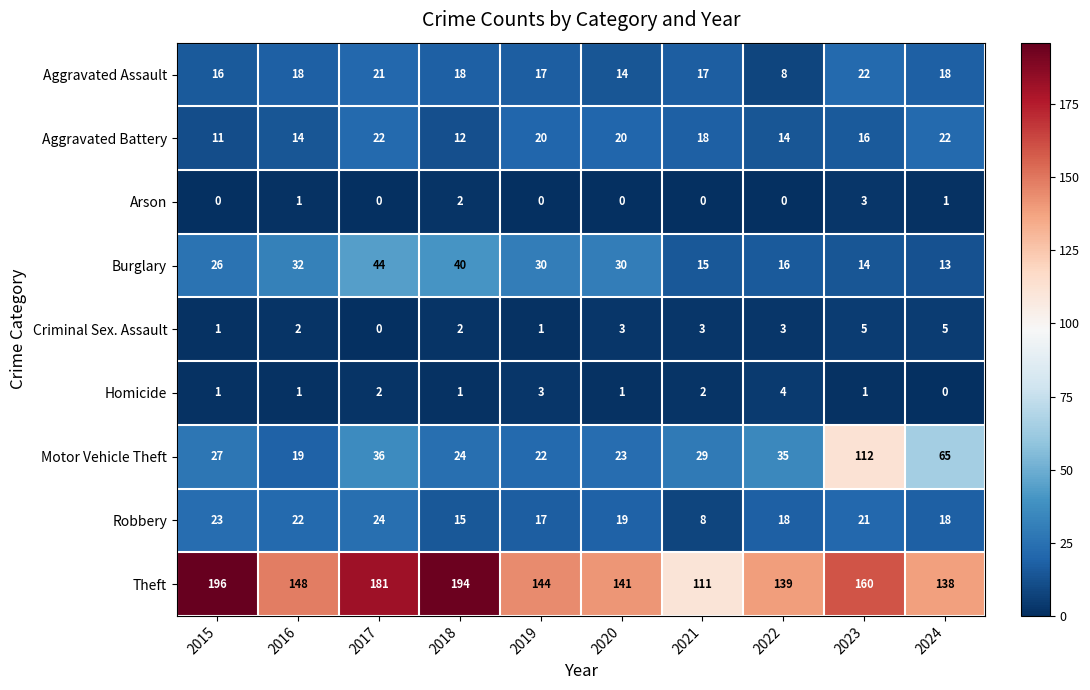

What is the difference between the maximum and minimum values in the Homicide series?

4